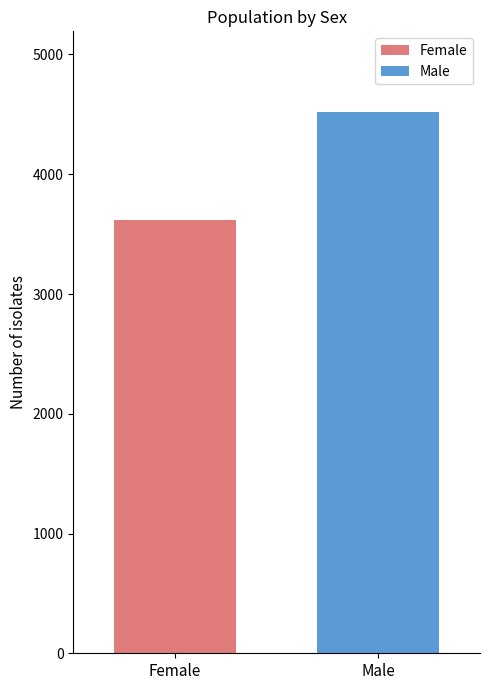

What is the maximum value shown in the chart?

4516